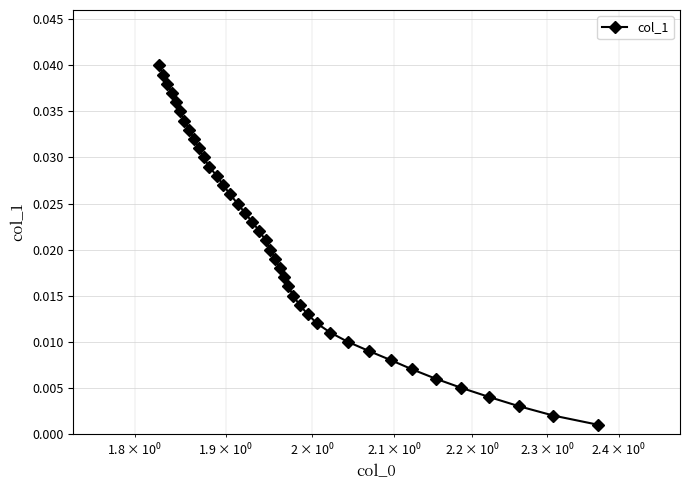

How many distinct data groups are displayed?

1